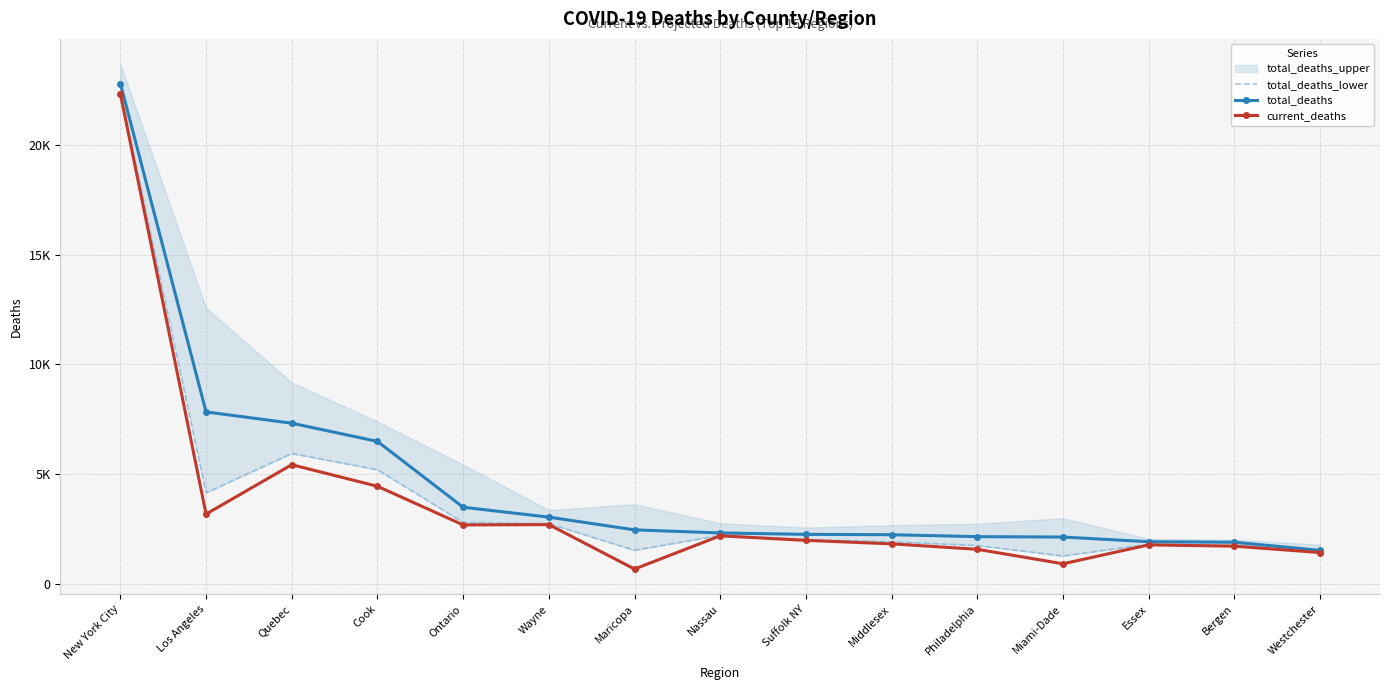

At which label does current_deaths reach its peak?

New York City